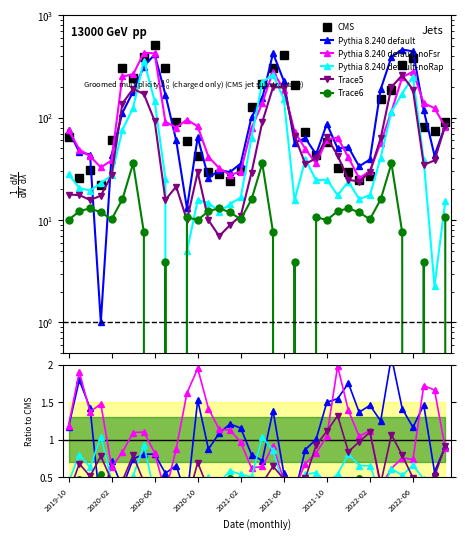

Where is the first local minimum for Trace6?

2020-06